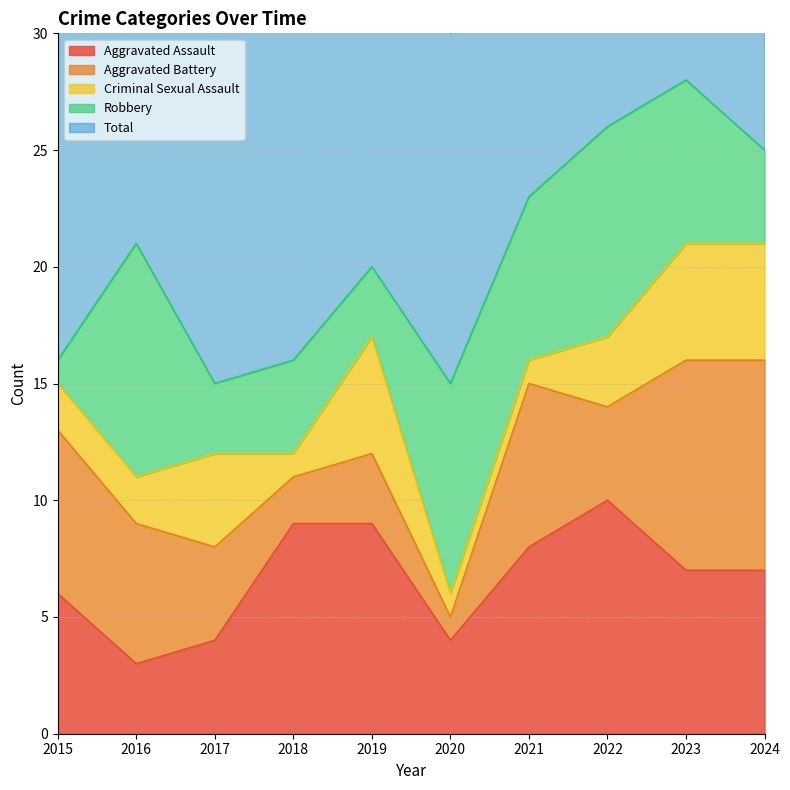

True or false: Aggravated Assault has a value of 3 at 2018.

False